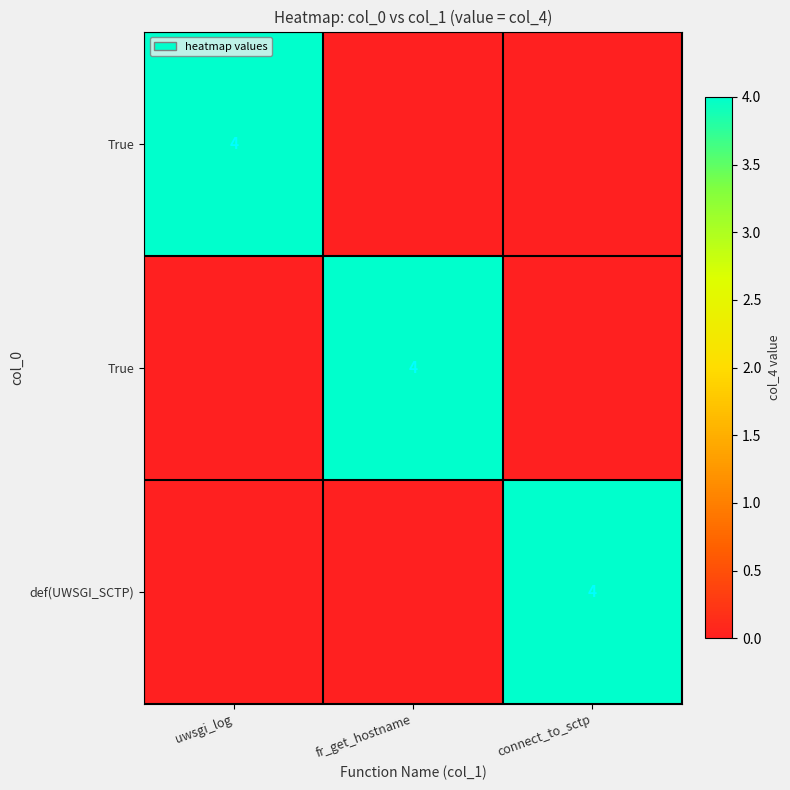

What is the greatest value displayed?

4